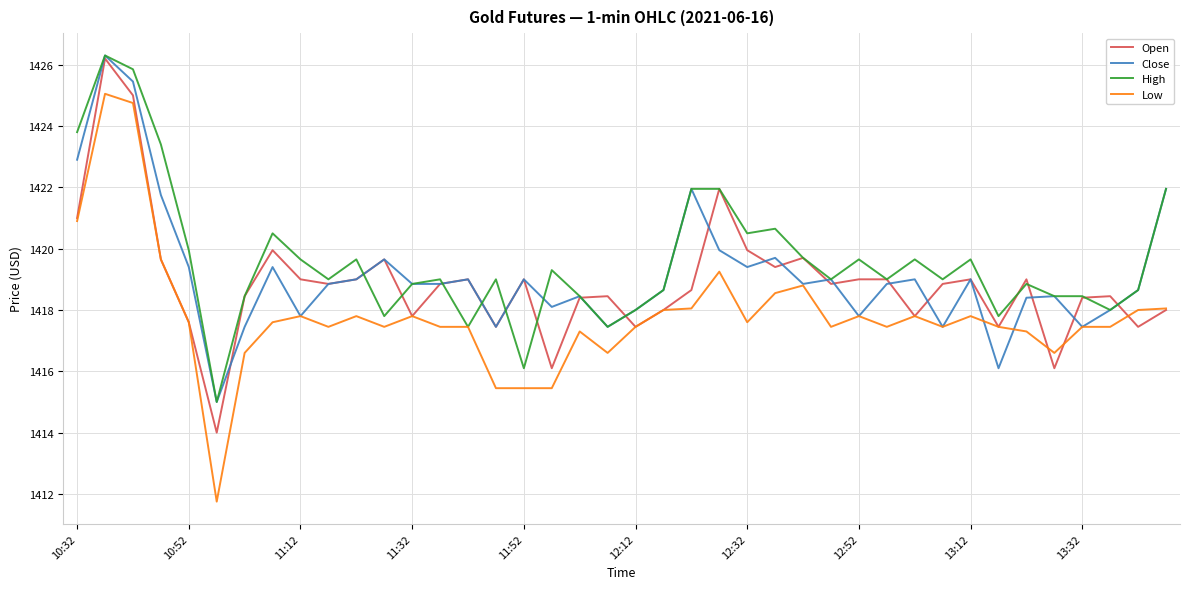

What is the maximum value shown in the chart?

1426.3